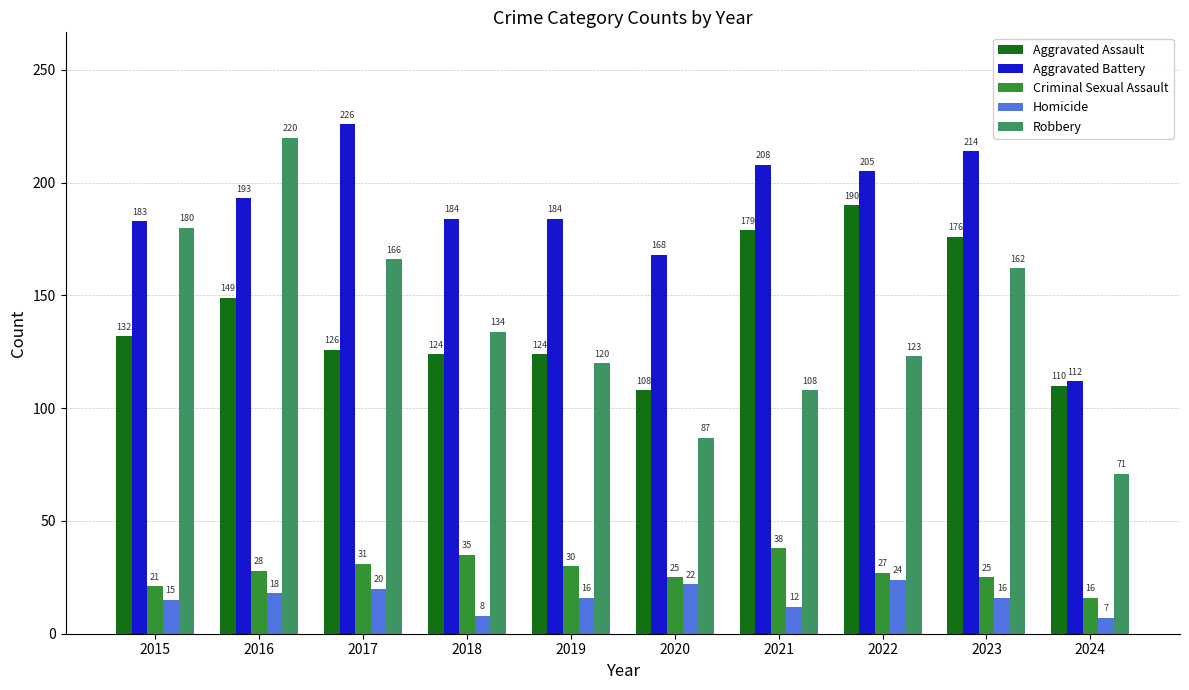

Read the Robbery value at 2019.

120